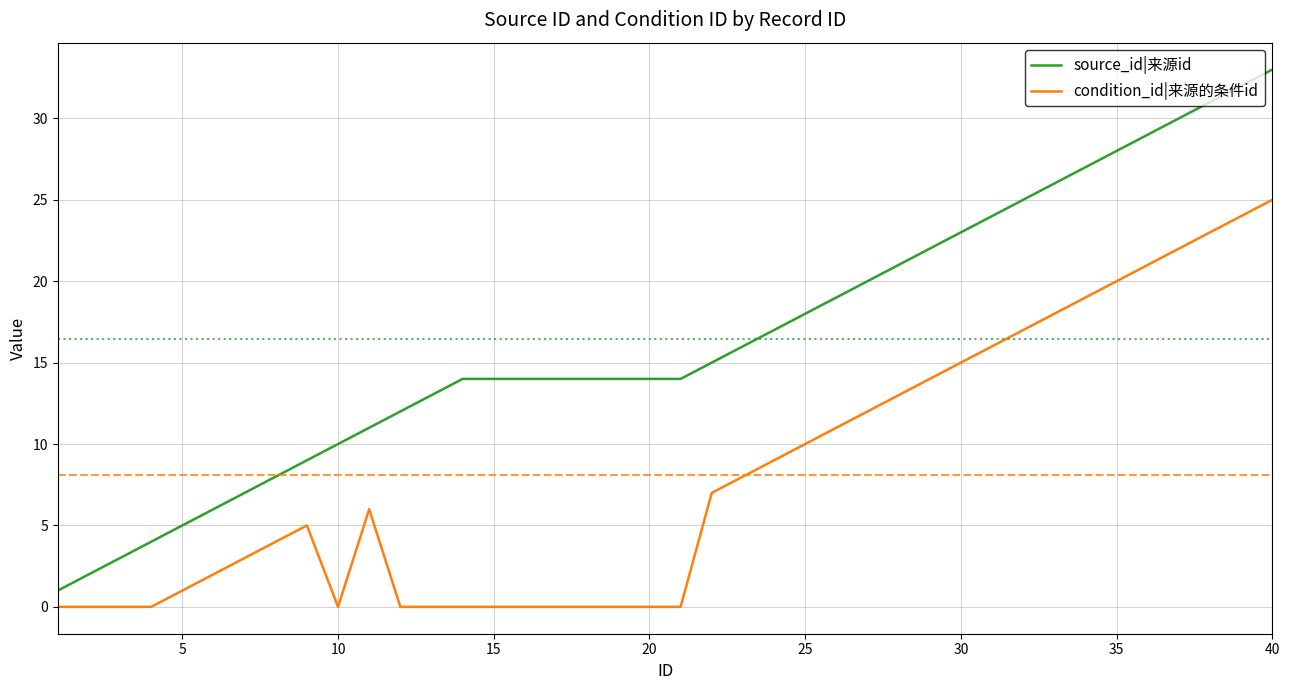

True or false: condition_id|来源的条件id and source_id|来源id cross at least once.

False